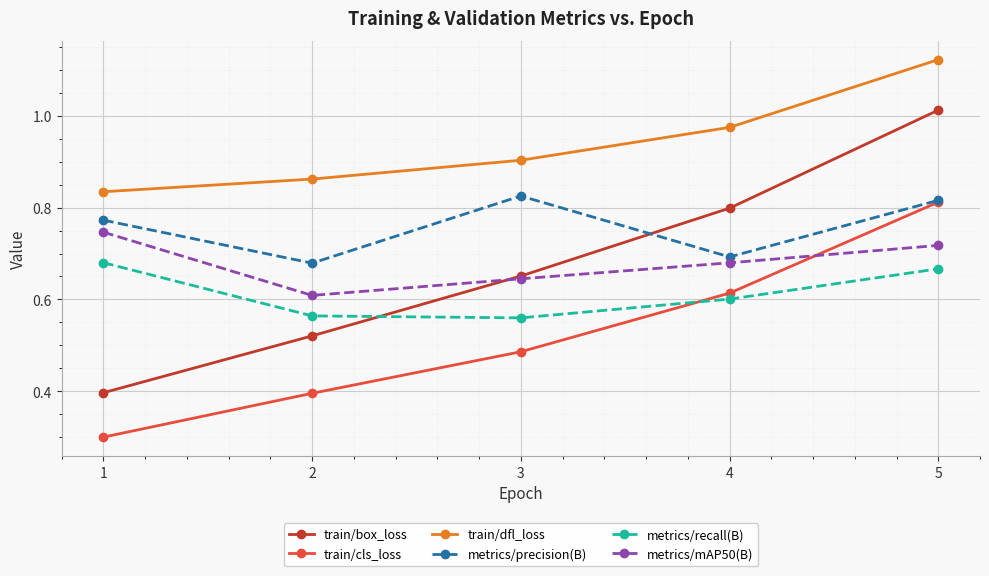

List the series in order of their peak value, lowest first.

metrics/recall(B), metrics/mAP50(B), train/cls_loss, metrics/precision(B), train/box_loss, train/dfl_loss